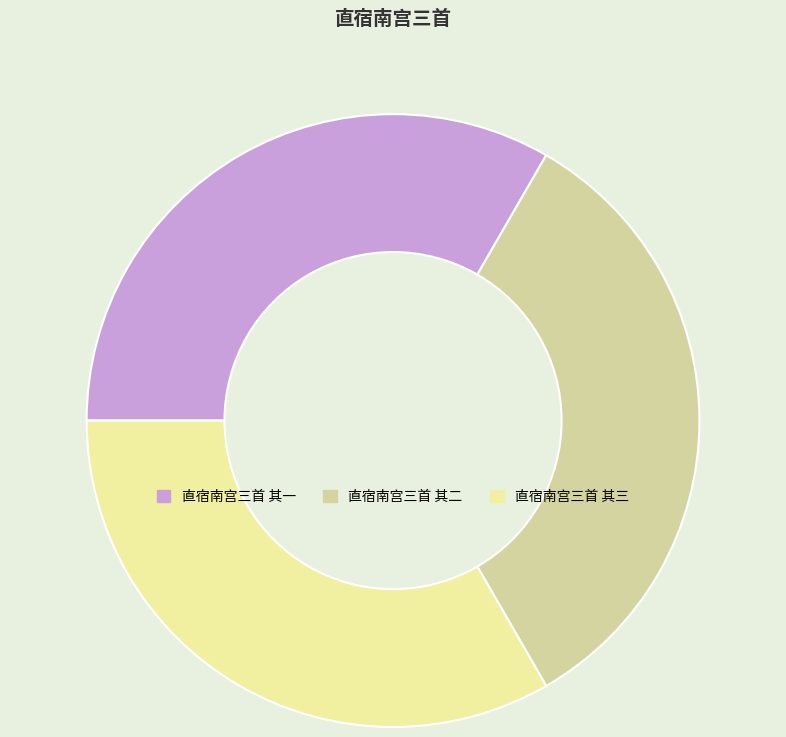

Rank the categories by value from highest to lowest.

直宿南宫三首 其一, 直宿南宫三首 其二, 直宿南宫三首 其三